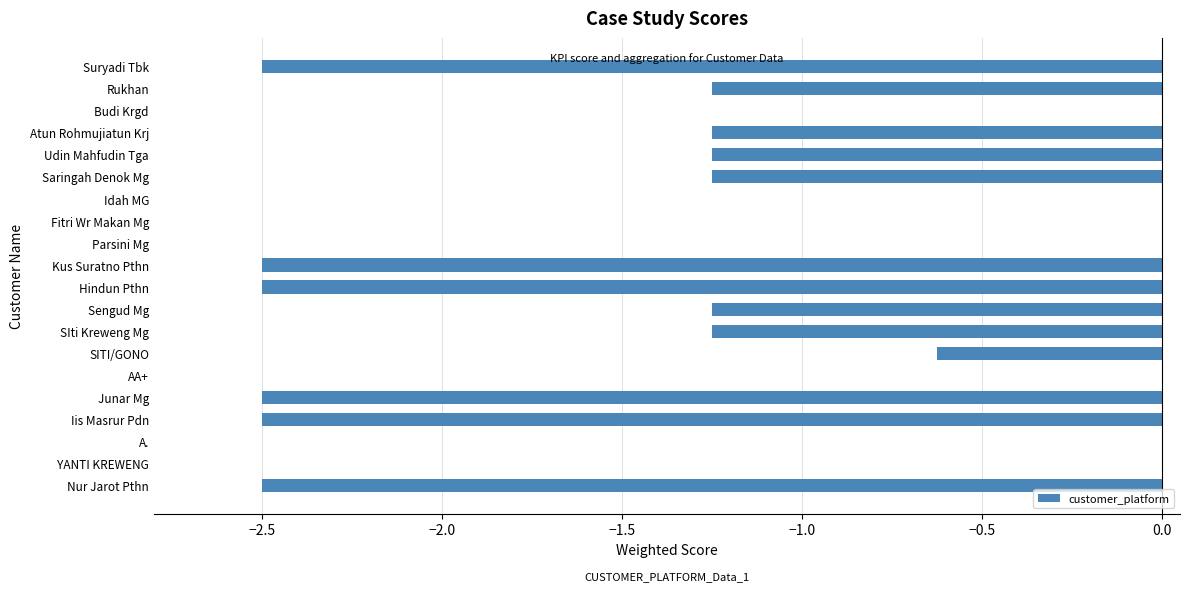

The chart shows a value of -0.3 at Sengud Mg. True or false?

False